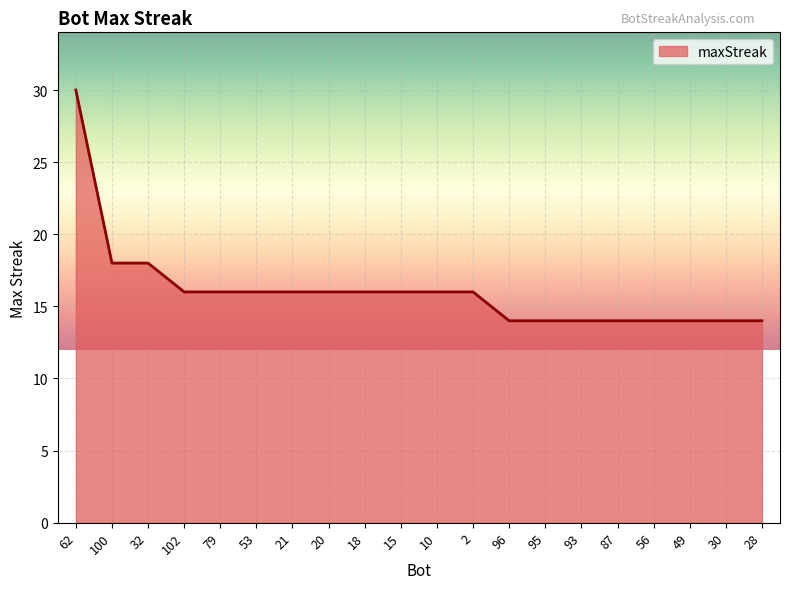

What is the sum of the values at 79 and 56?

30